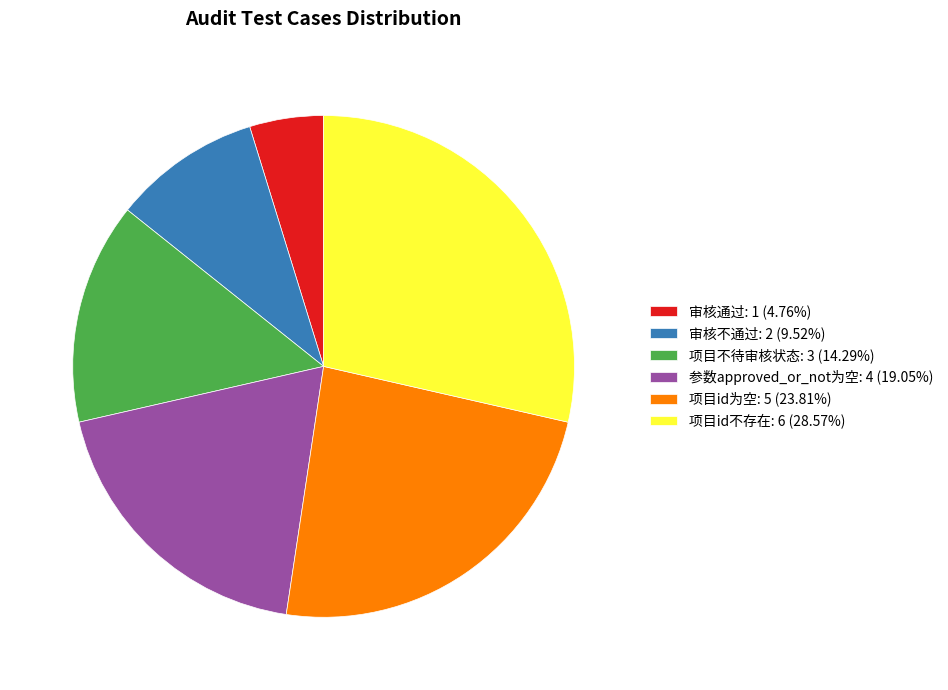

Which slice is the largest?

项目id不存在